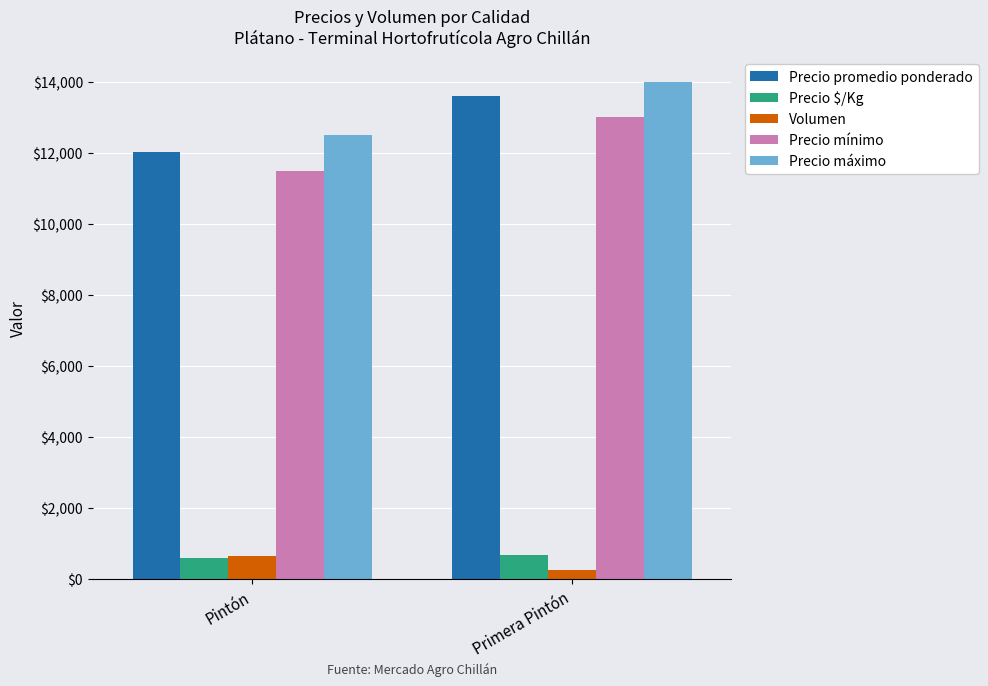

Between Pintón and Primera Pintón, which series saw the biggest shift?

Precio promedio ponderado